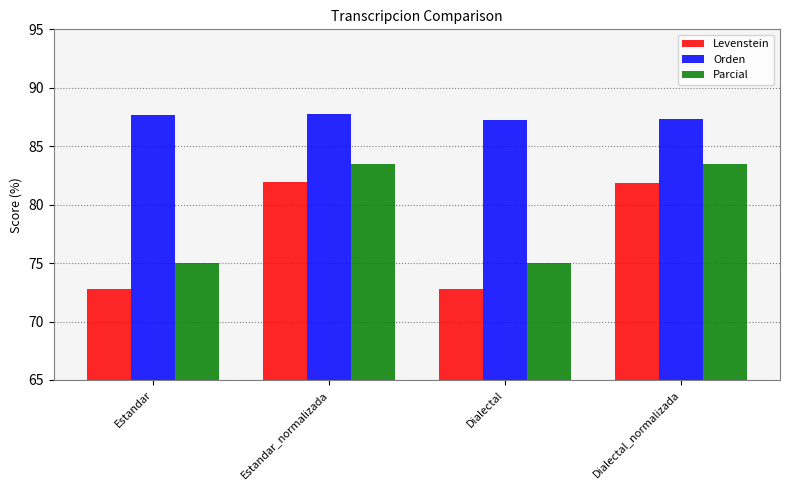

Does the chart contain any negative values?

No